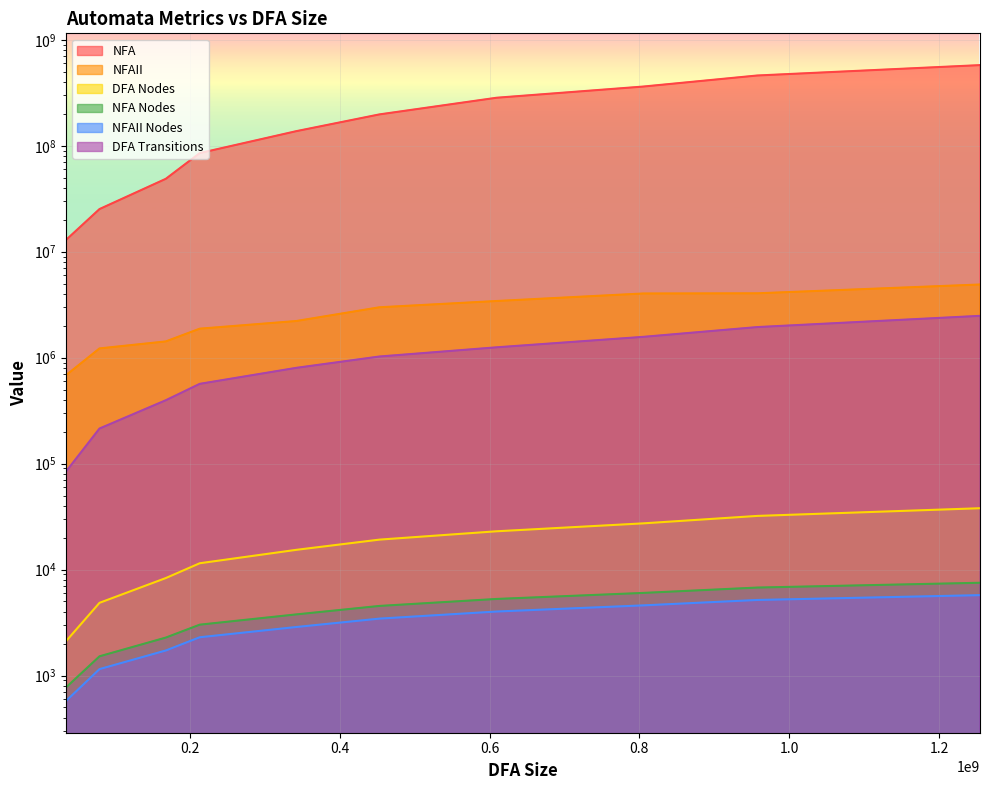

The NFAII Nodes series shows 4710 at 60%. True or false?

False